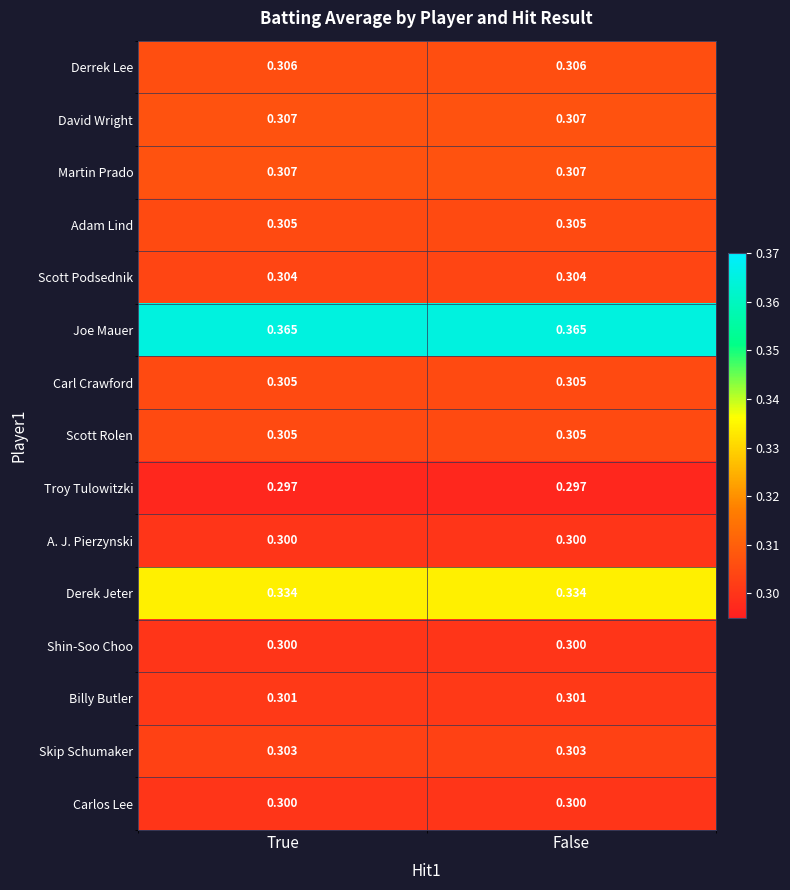

Is the value of Carlos Lee at True greater than the value of Skip Schumaker at False?

No